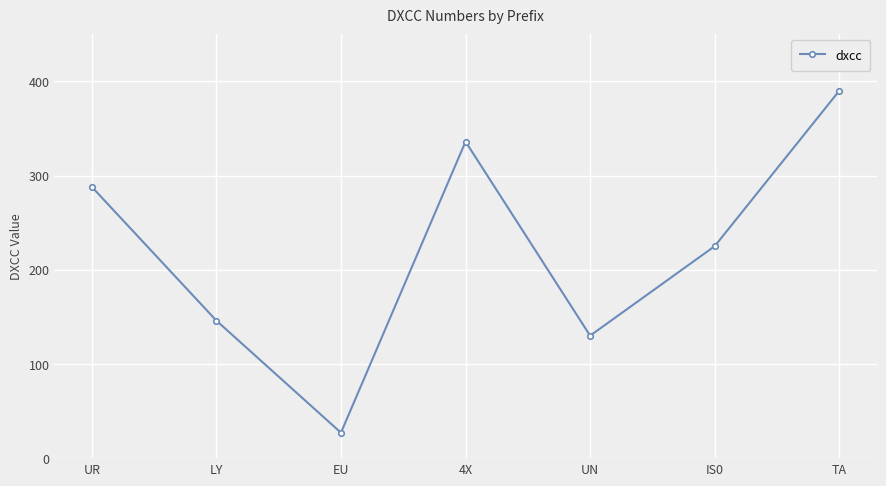

The chart shows a value of 229 at 4X. True or false?

False